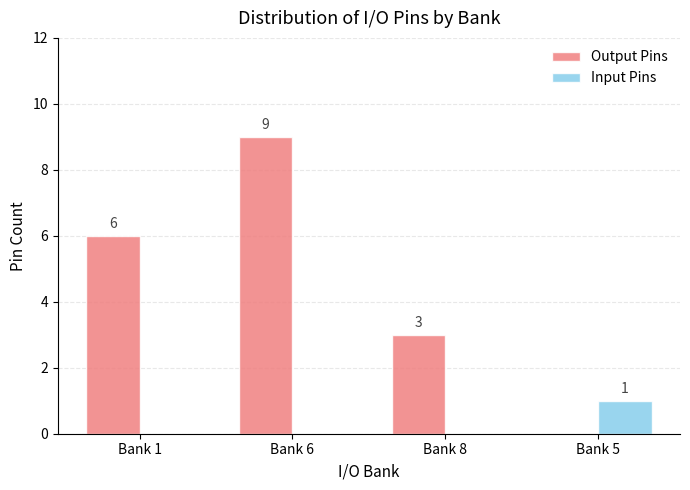

How many groups of bars are there?

4